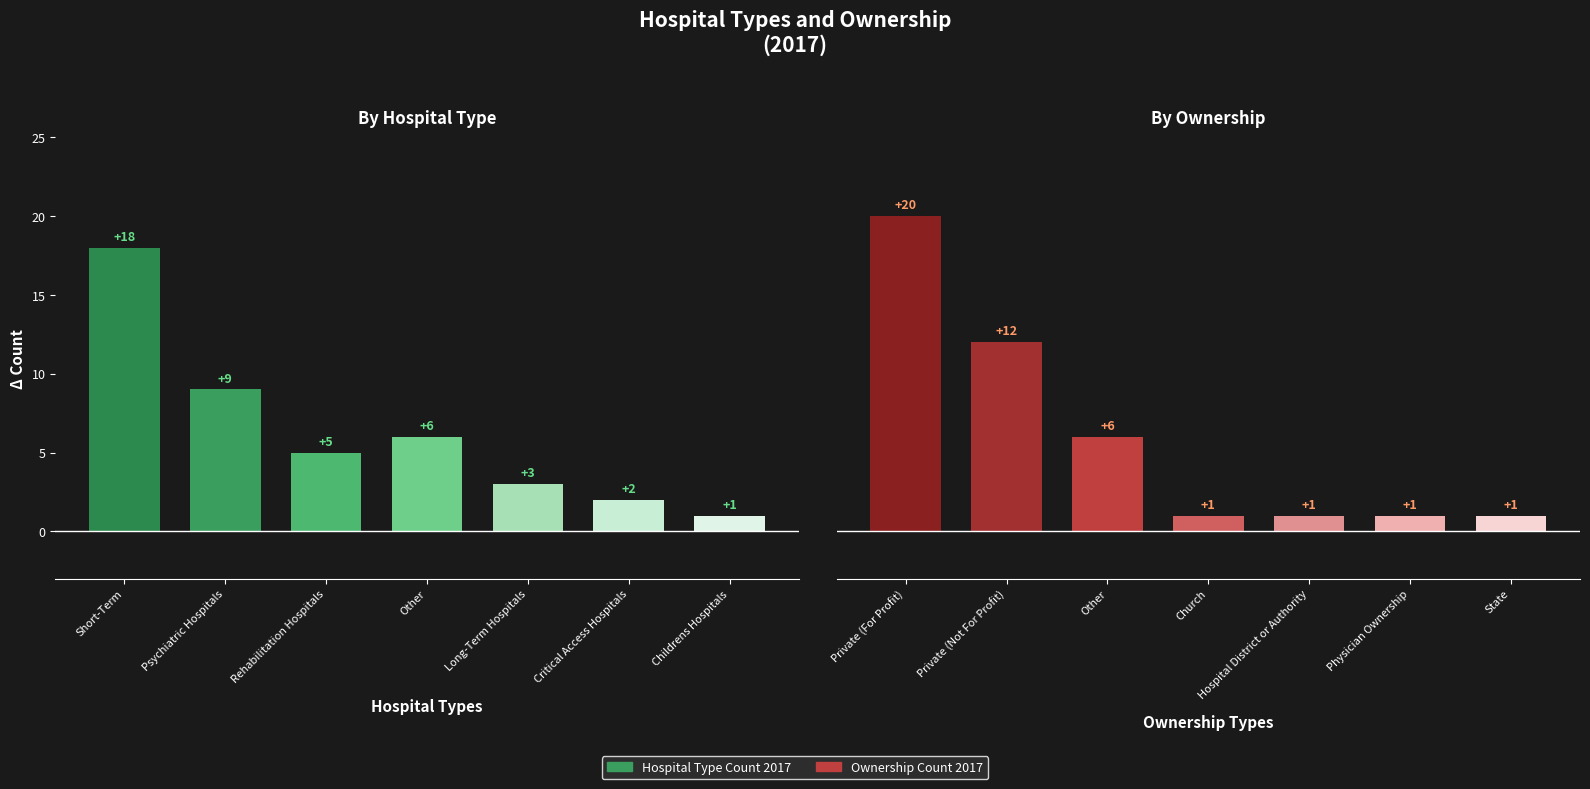

Count the number of categories in the chart.

7